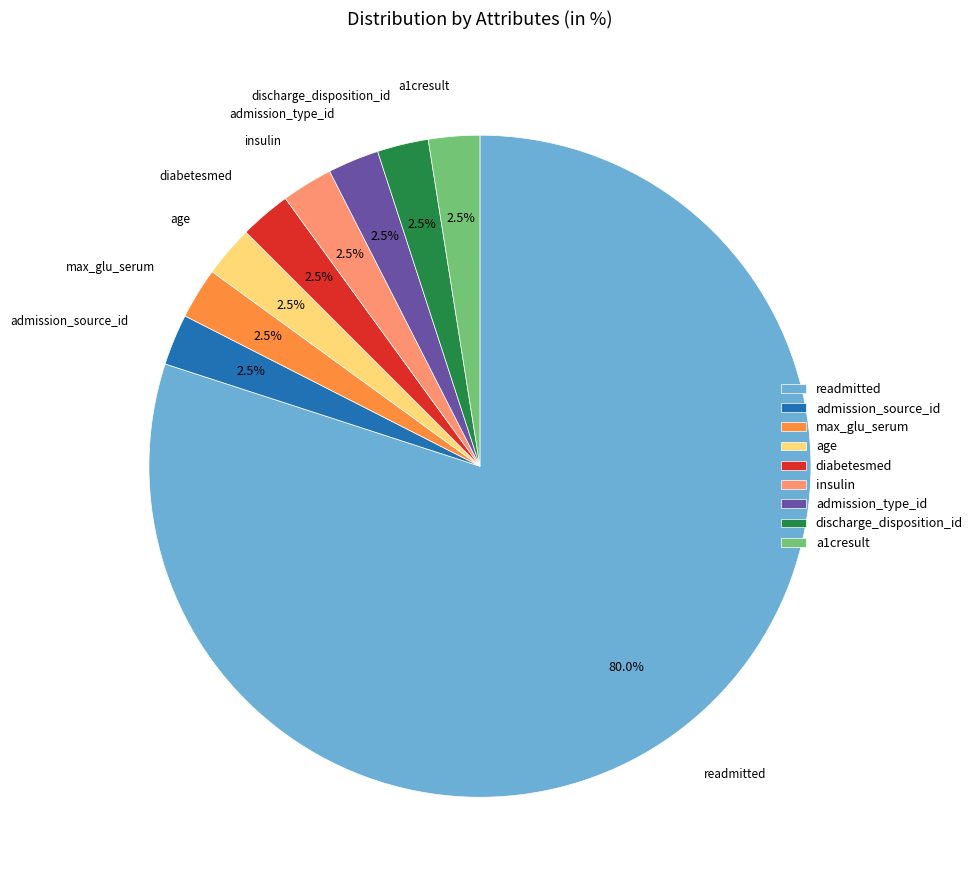

What portion of the pie excludes discharge_disposition_id?

97.5%